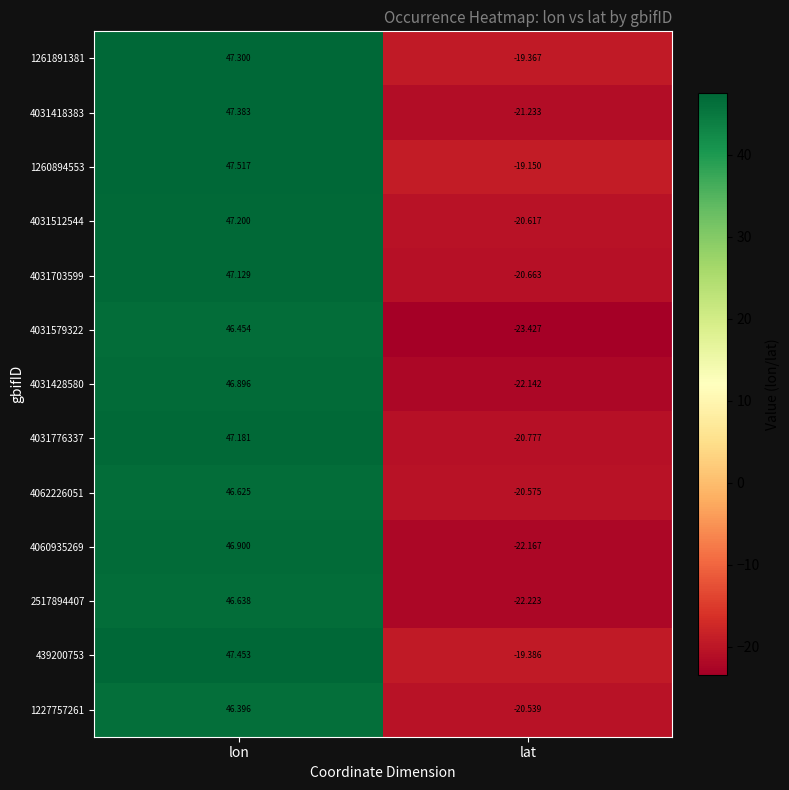

How many values in 4031579322 are below zero?

1